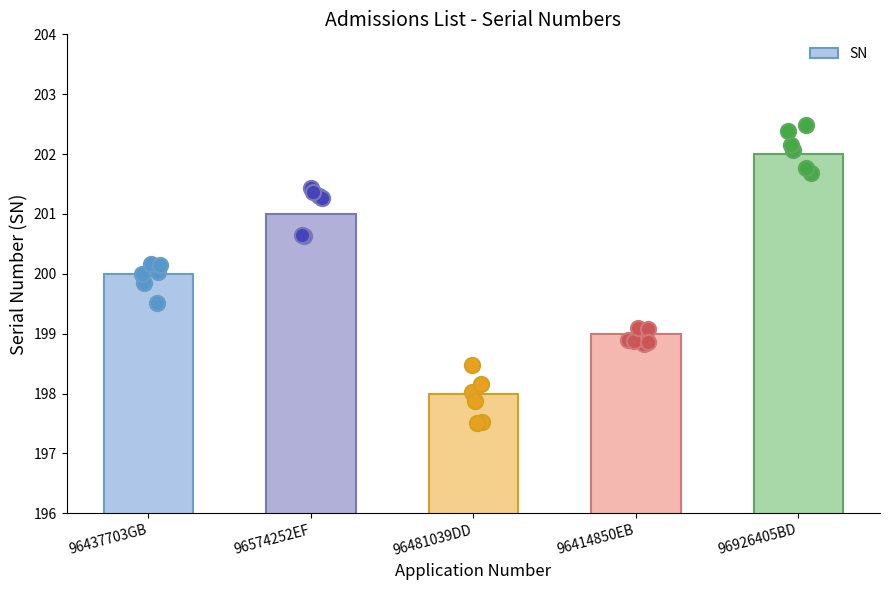

Which has a higher value, 96926405BD or 96437703GB?

96926405BD